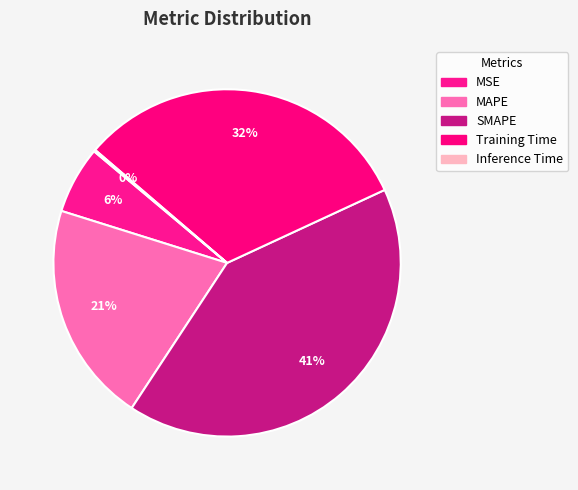

To the nearest percent, what portion does MAPE represent?

21%